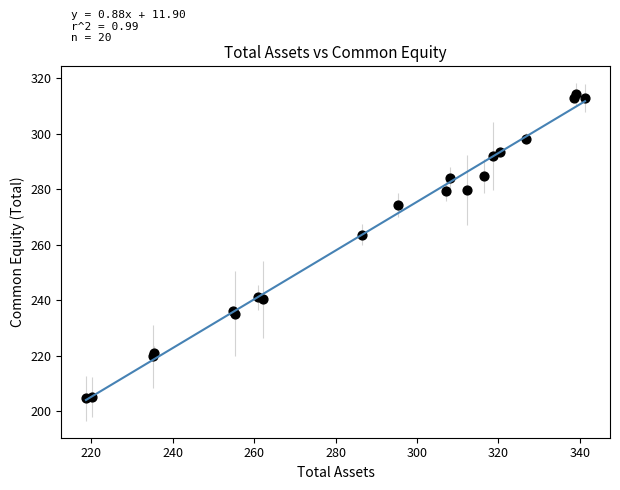

What Y value in the scatter plot is closest to 259?

263.7